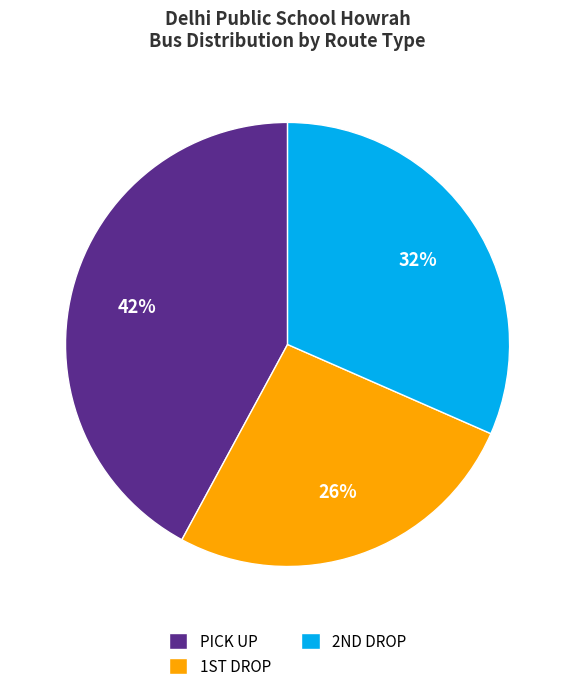

Which category has the smallest portion of the pie?

1ST DROP